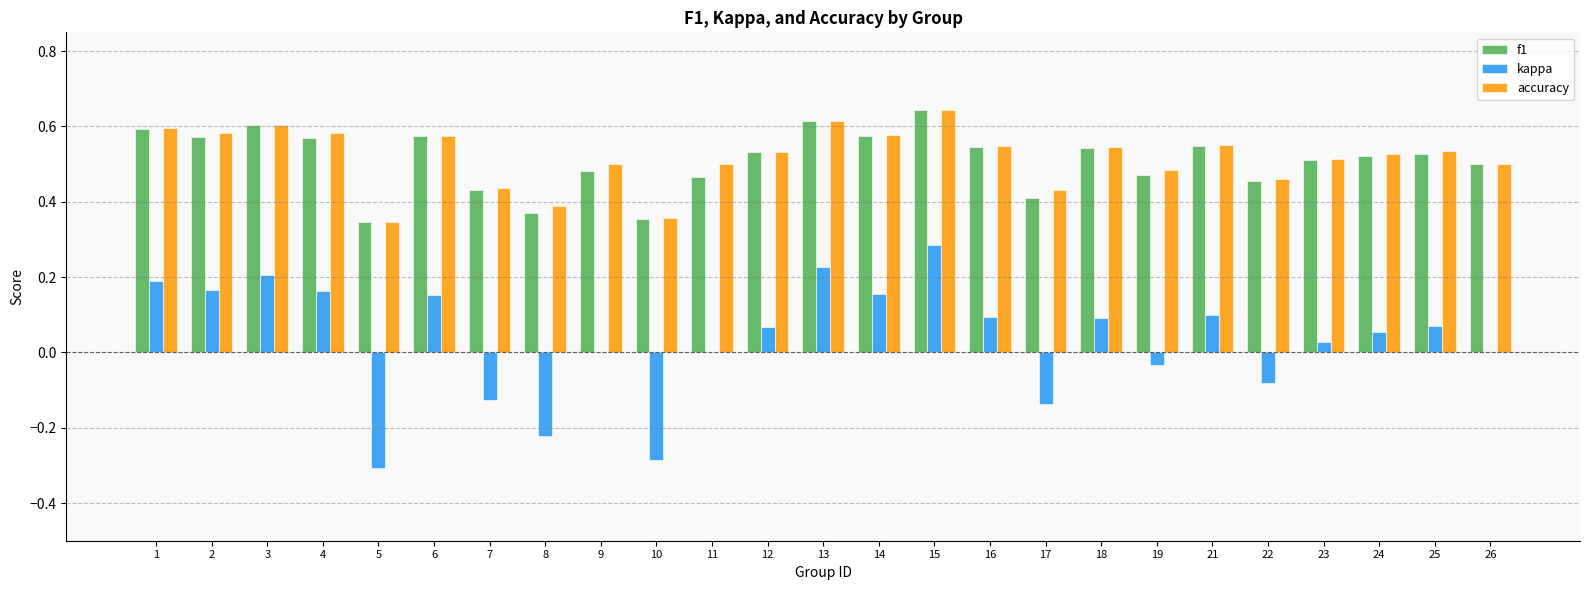

Is it true that f1 equals 0.4 at 7?

True